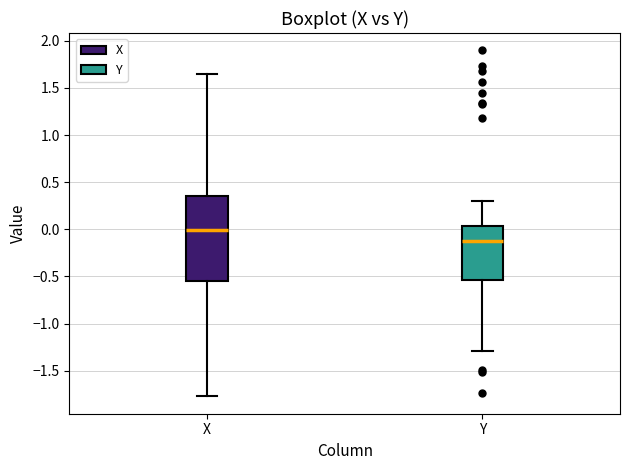

Comparing the boxes themselves (not the whiskers), which one is the tallest?

X